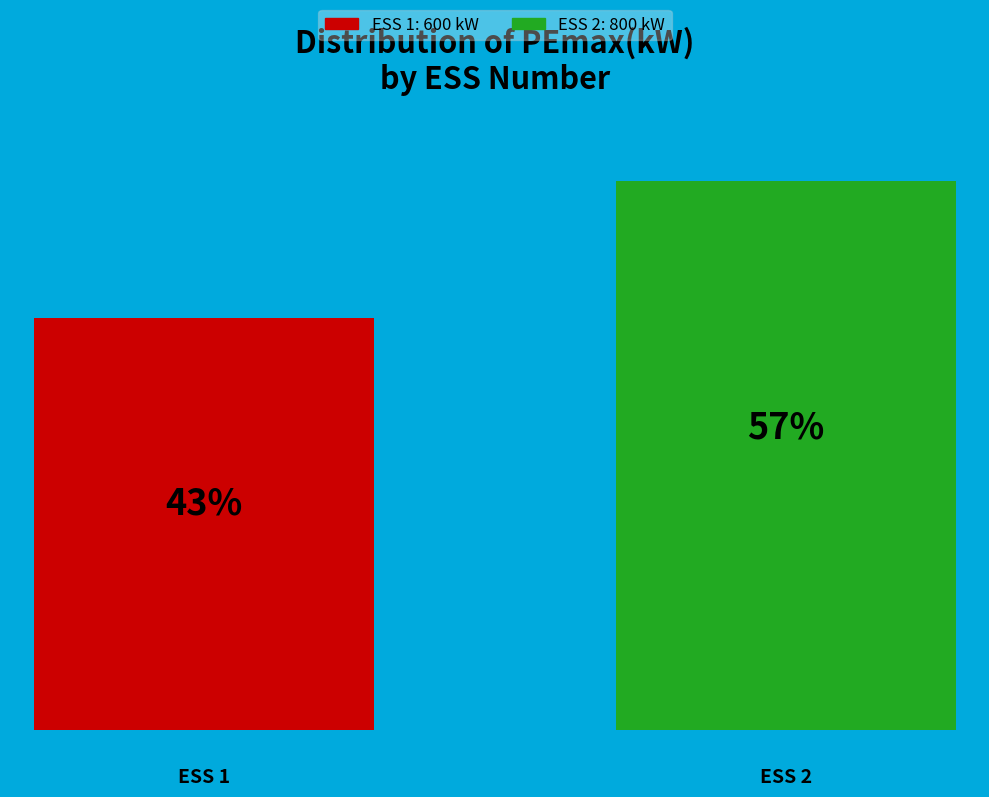

How many groups of bars are there?

1